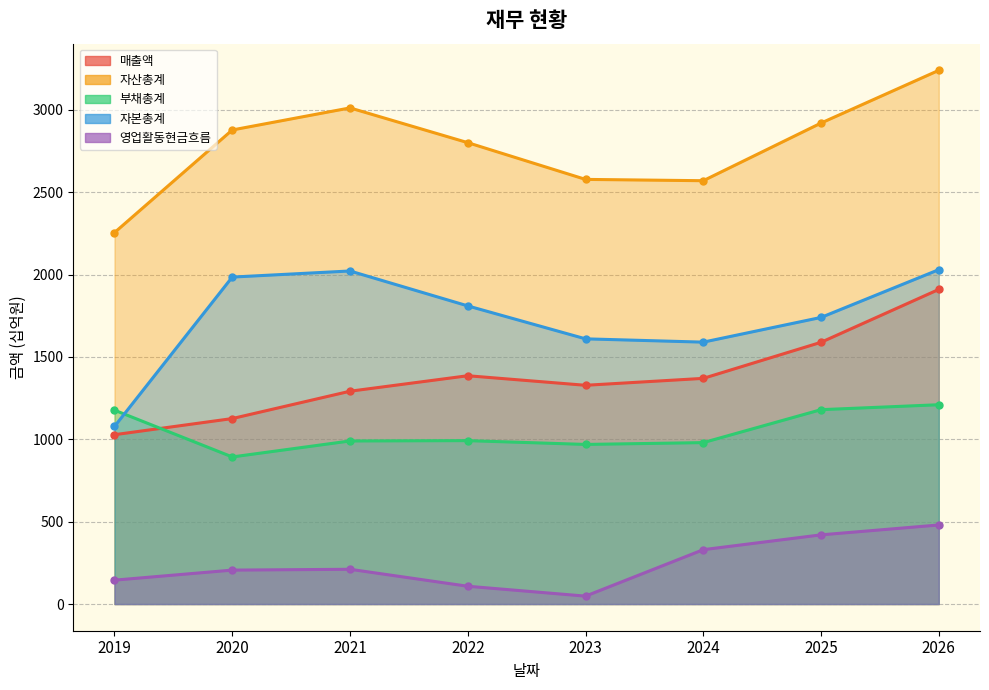

At which label does 자산총계 reach its peak?

2026